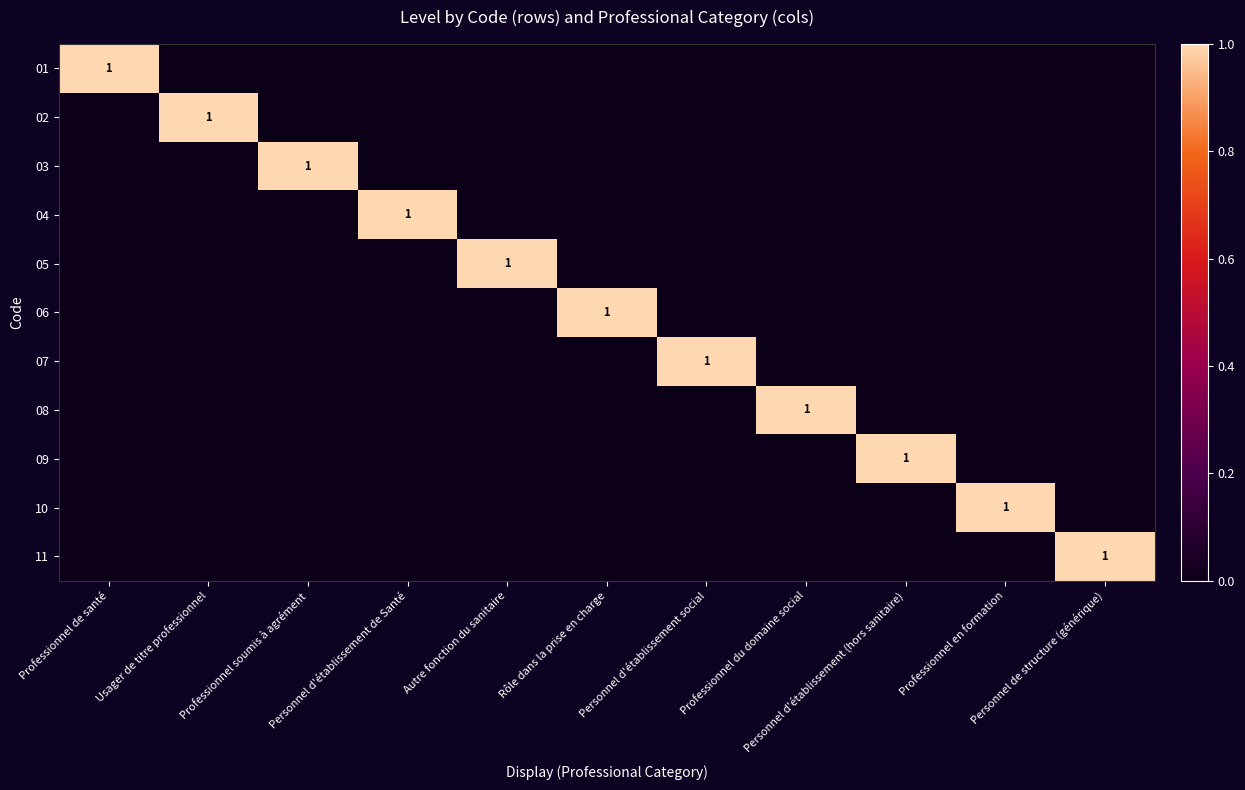

What is the spread (max minus min) of values at Personnel d'établissement social?

1